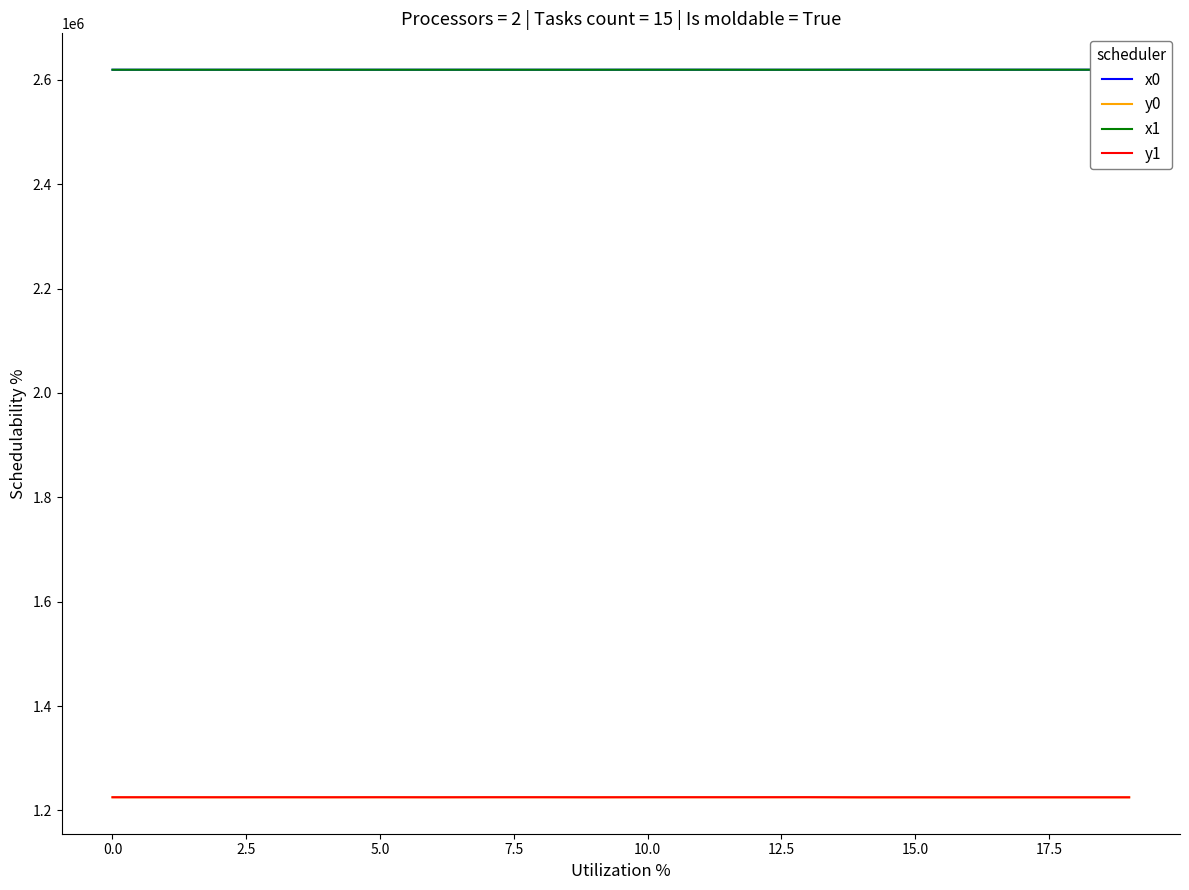

True or false: x0 and y1 cross at least once.

False